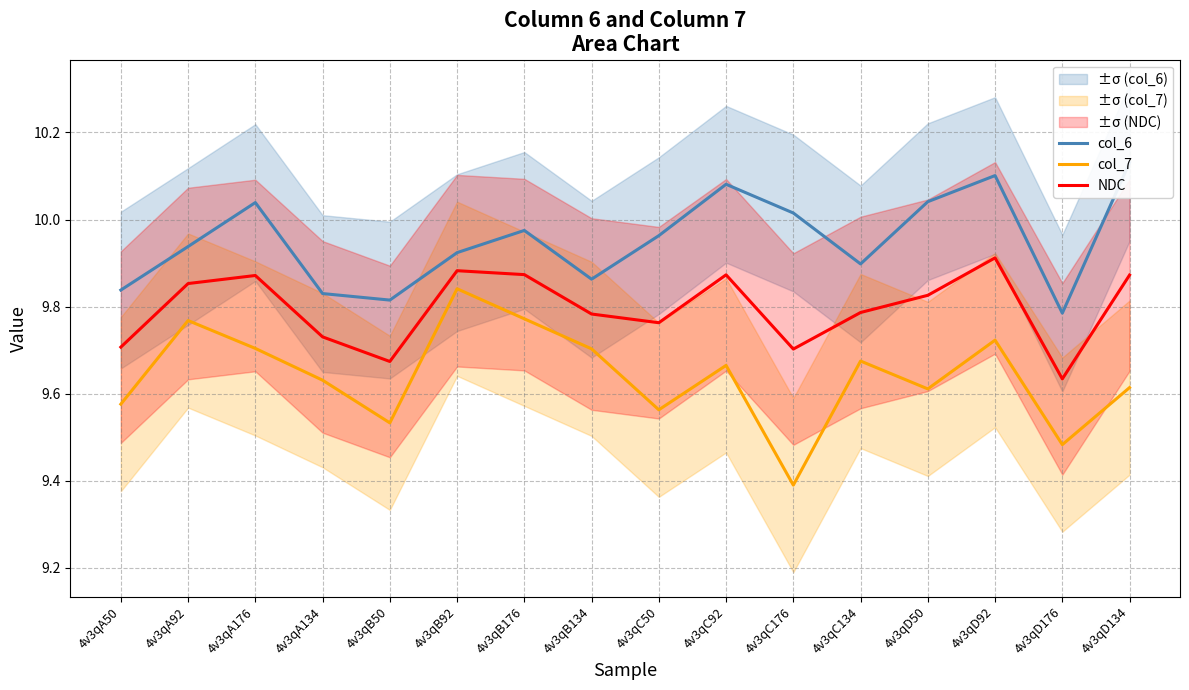

What is the sum of the col_6 values at 4v3qA176 and 4v3qC134?

19.9